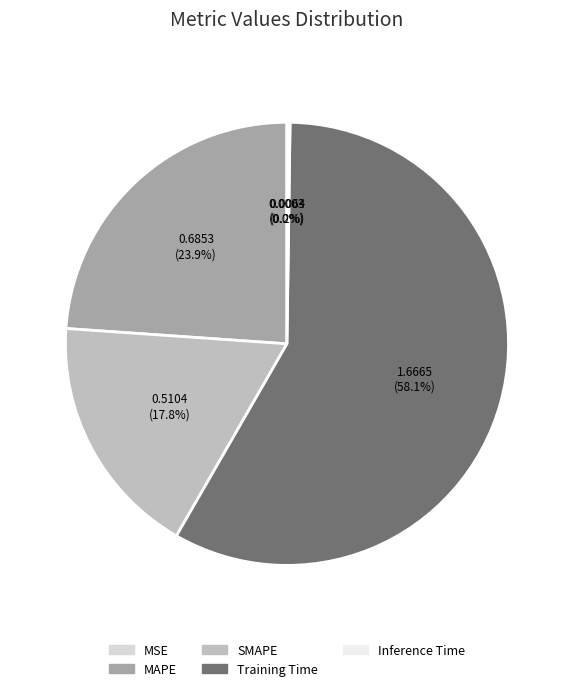

Rank the categories by value from lowest to highest.

MSE, Inference Time, SMAPE, MAPE, Training Time